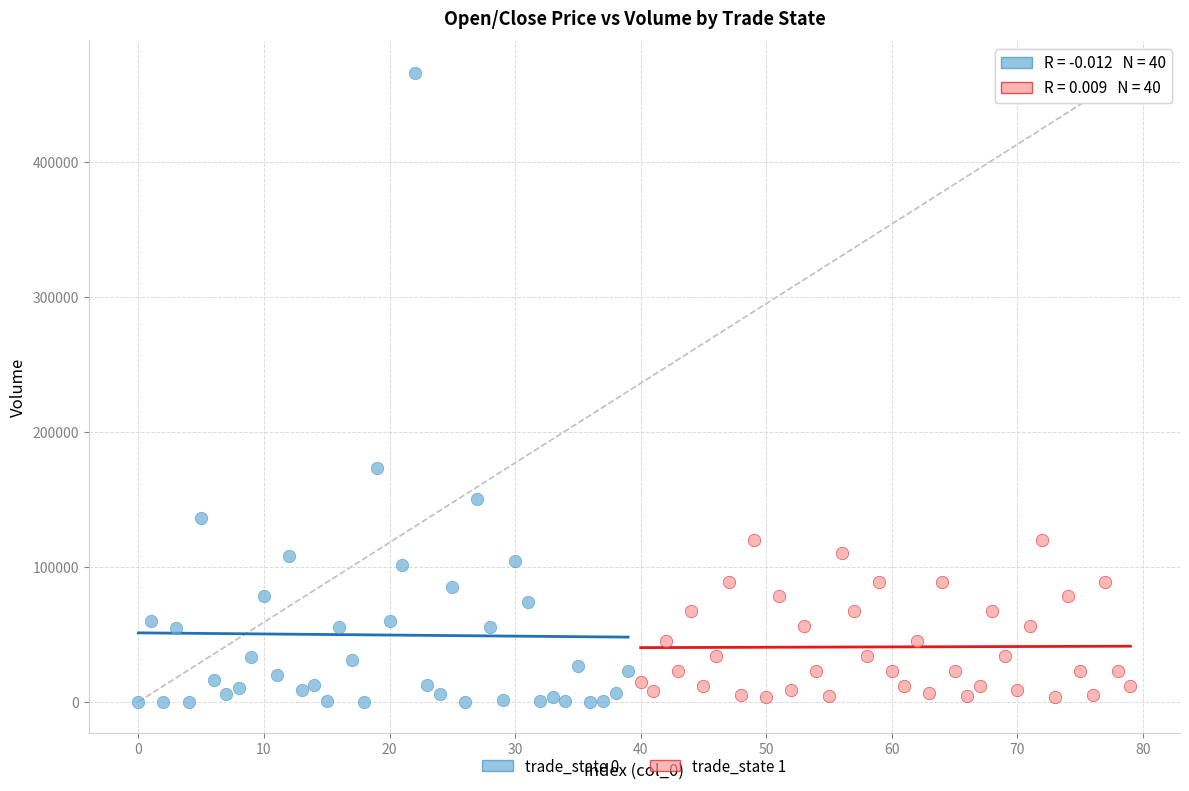

Which series reaches the maximum Y coordinate?

trade_state 0